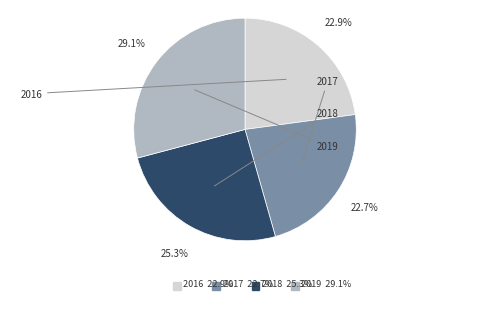

Is there a majority slice in this chart?

No